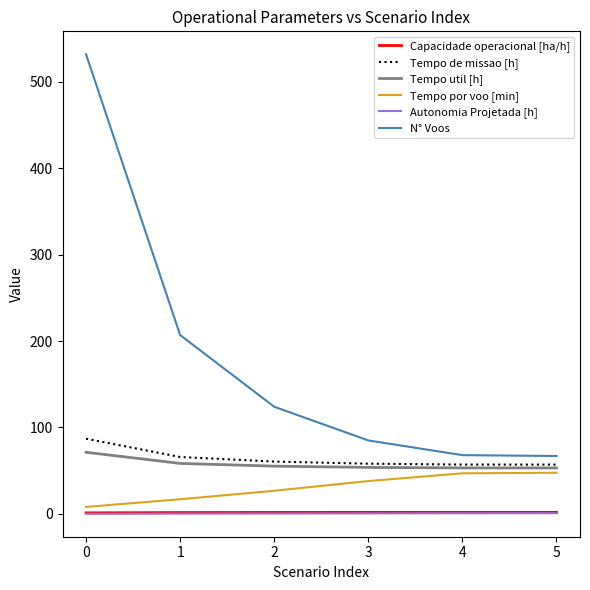

What value does the Tempo util [h] series have at 3?

53.8